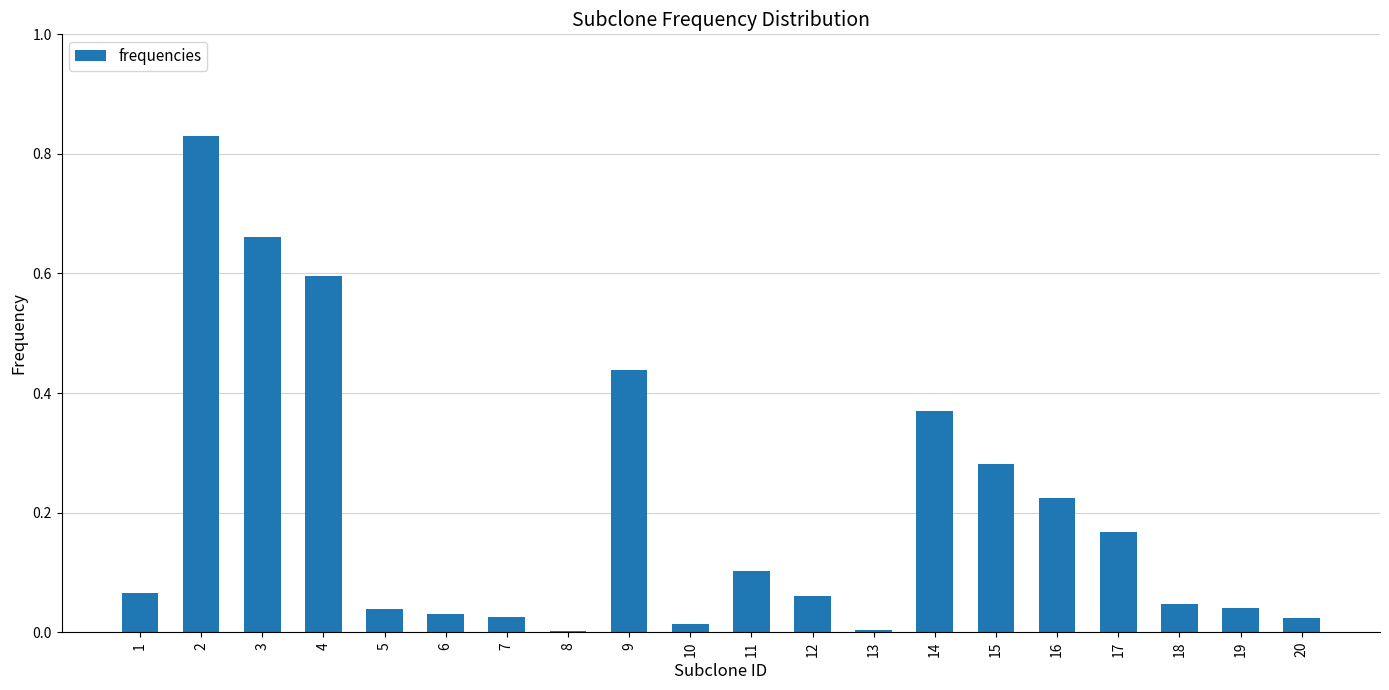

At which category does the chart reach its peak across all series?

2